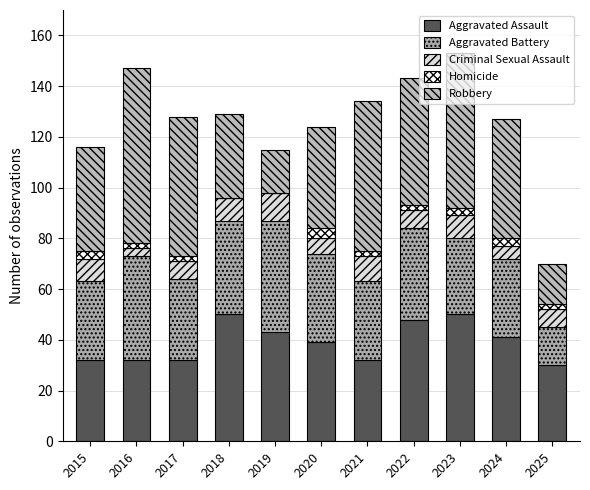

Which series has the largest total across all categories?

Robbery